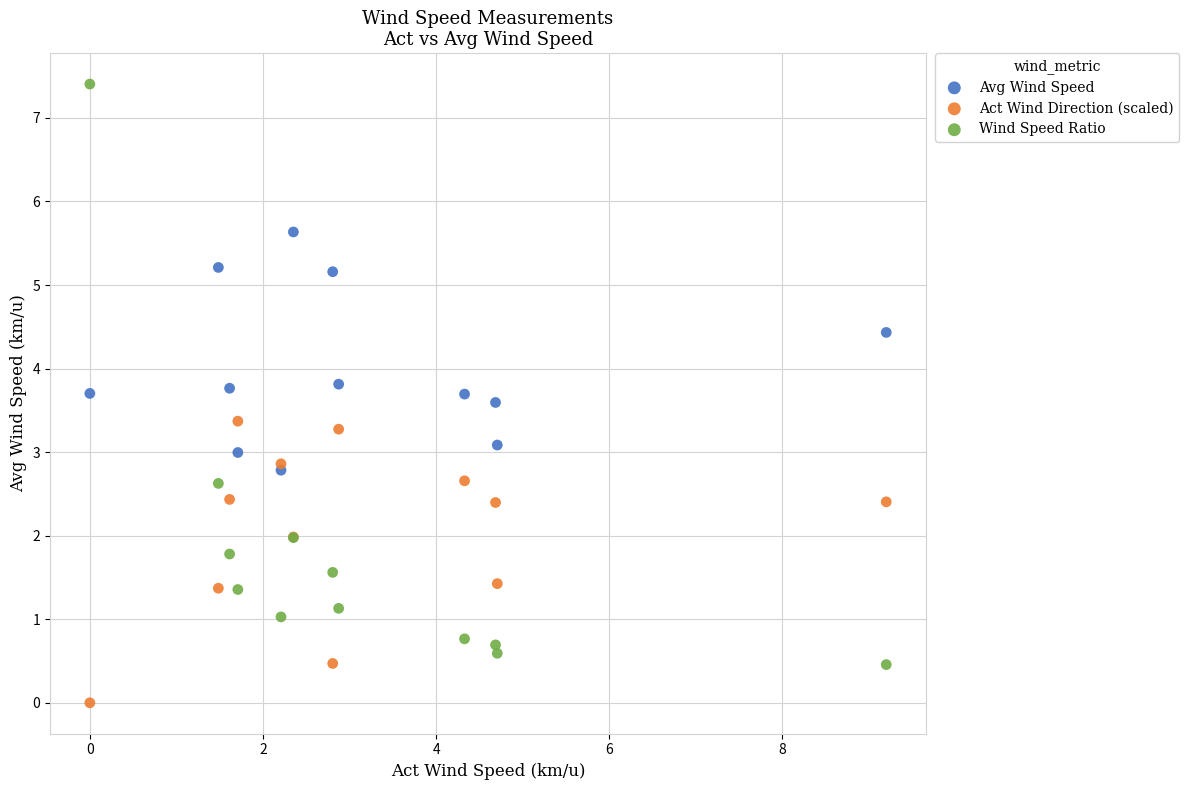

What are all the series names shown in the legend?

Avg Wind Speed, Act Wind Direction (scaled), Wind Speed Ratio